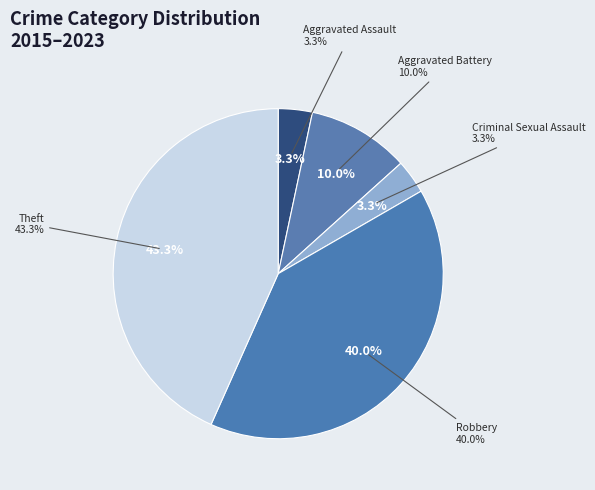

How many segments does this pie chart have?

5